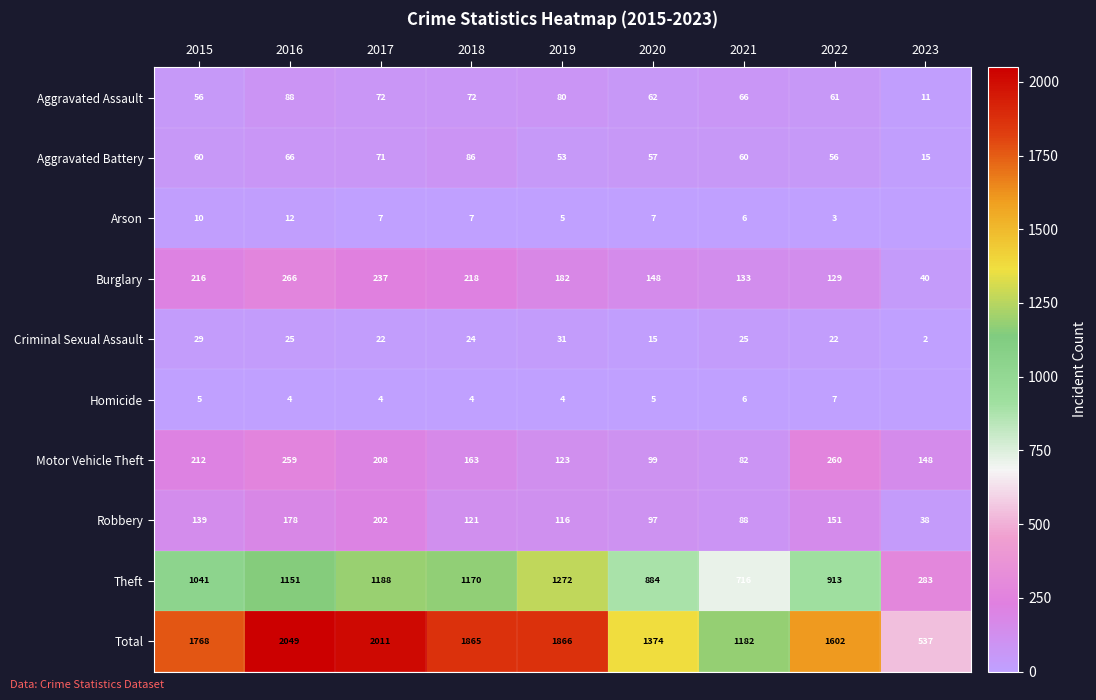

What is the spread (max minus min) of values at 2016?

2045